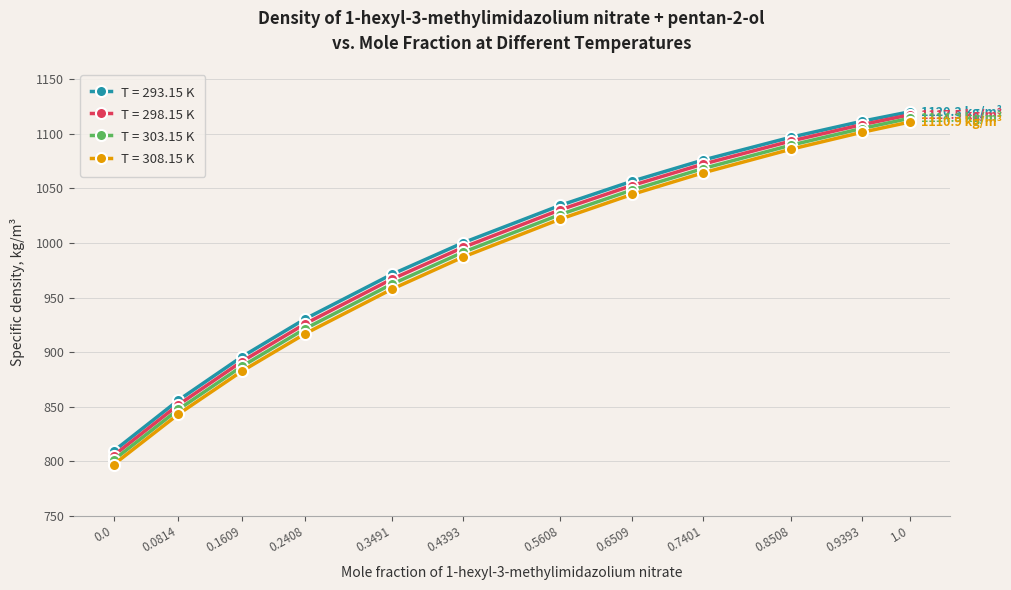

Which series has the largest total across all categories?

T = 293.15 K